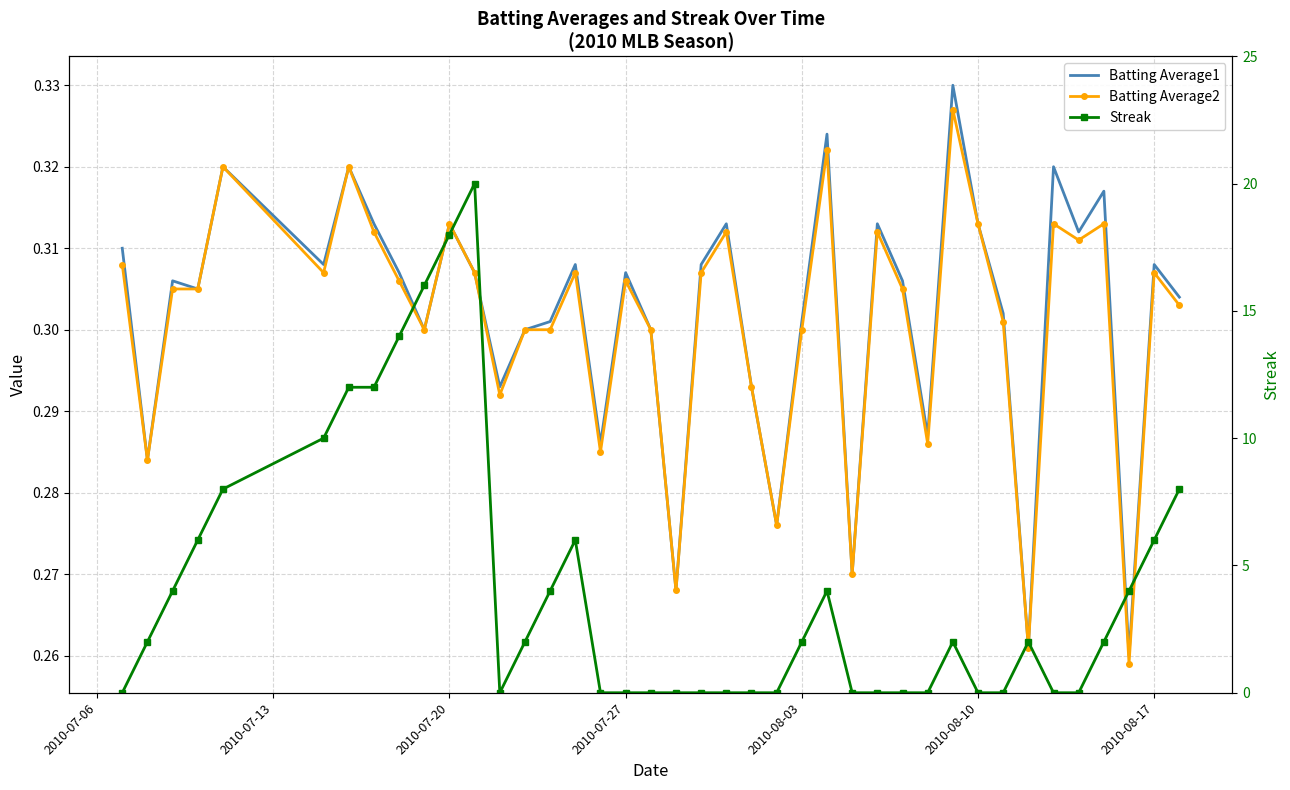

The Streak series shows 3.1 at 36. True or false?

False